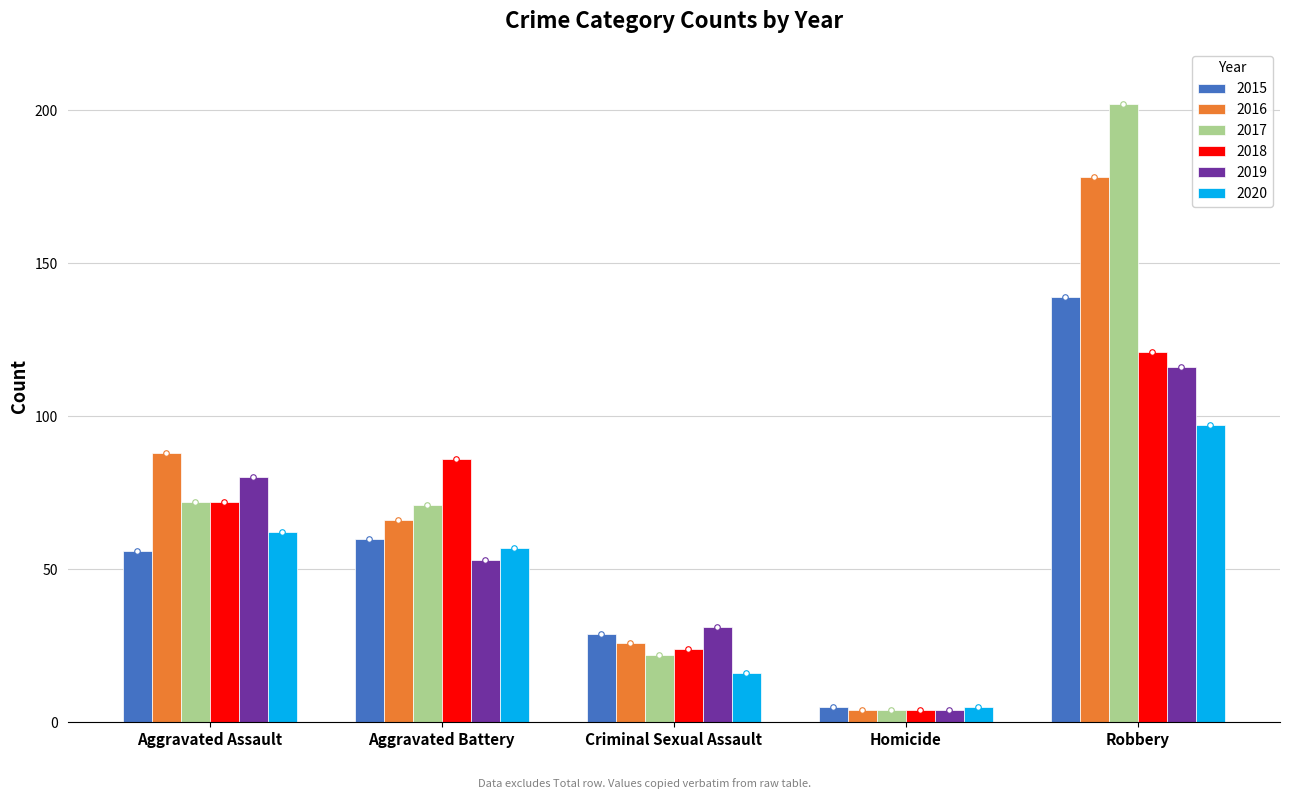

What is the value of the 2015 bar at the 5th from the left?

139